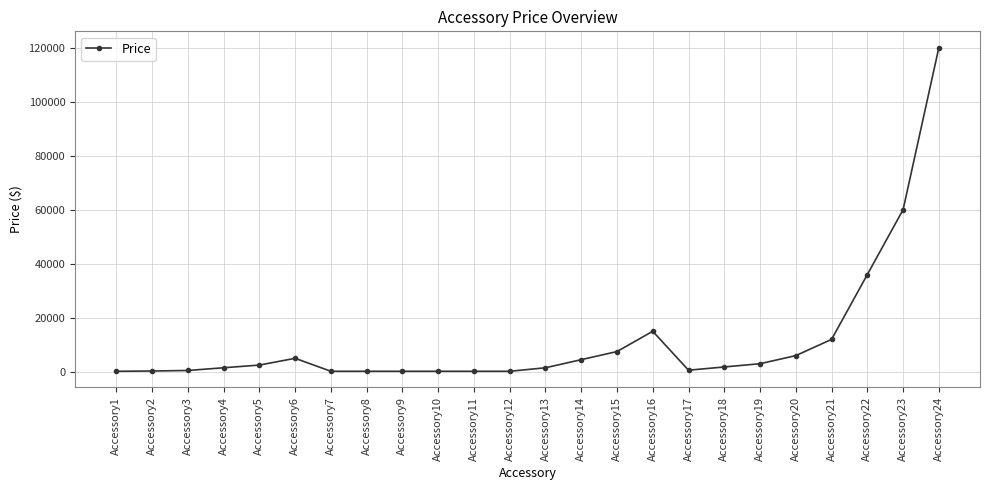

What is the sum of all values?

279088